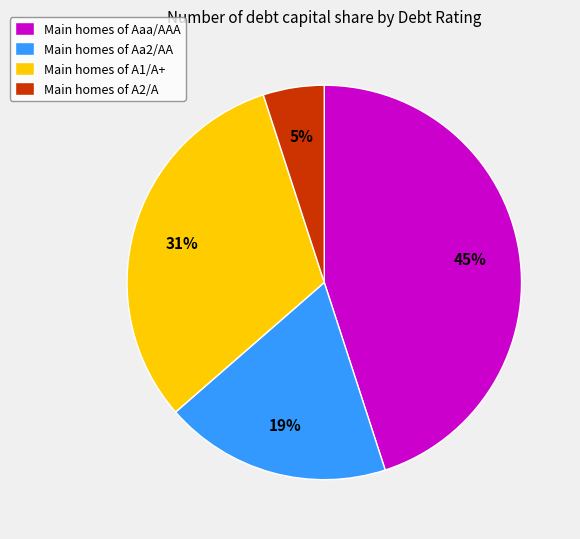

What is the smallest slice in the pie chart?

Main homes of A2/A